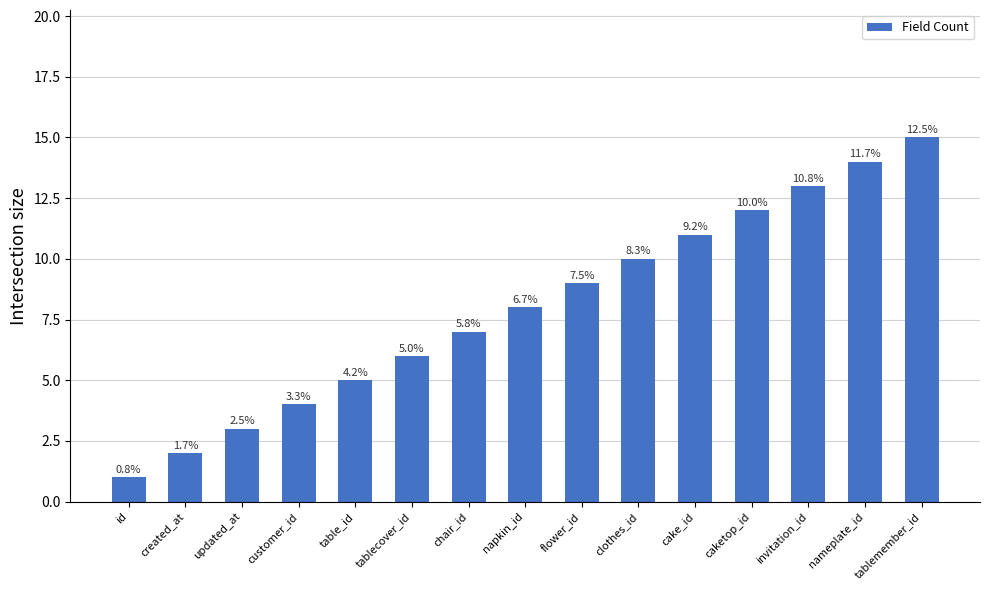

Which label corresponds to the largest value in the chart?

tablemember_id